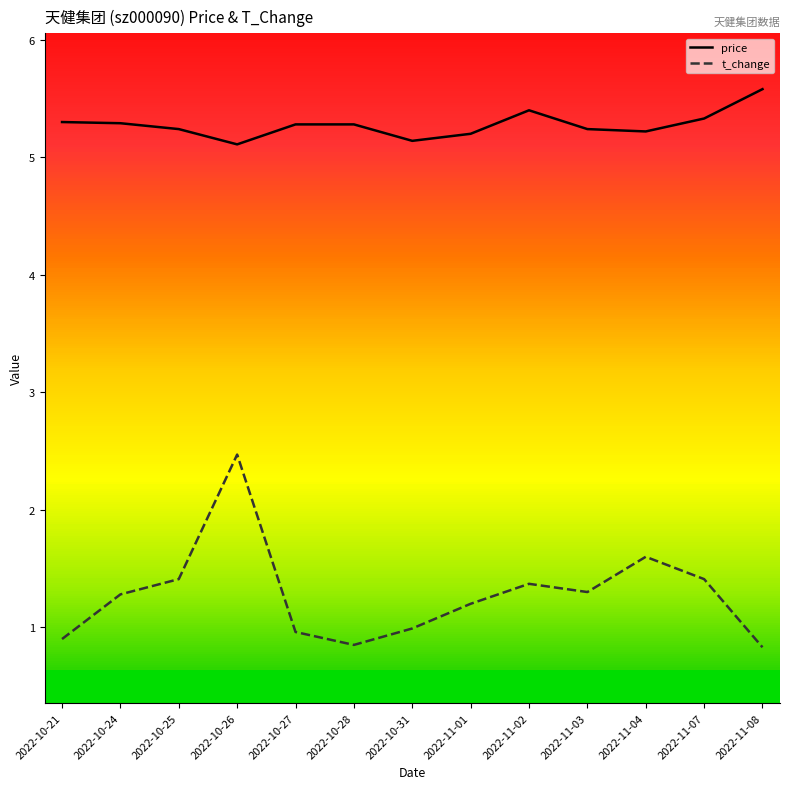

True or false: t_change has more than 0 interior local peaks.

True